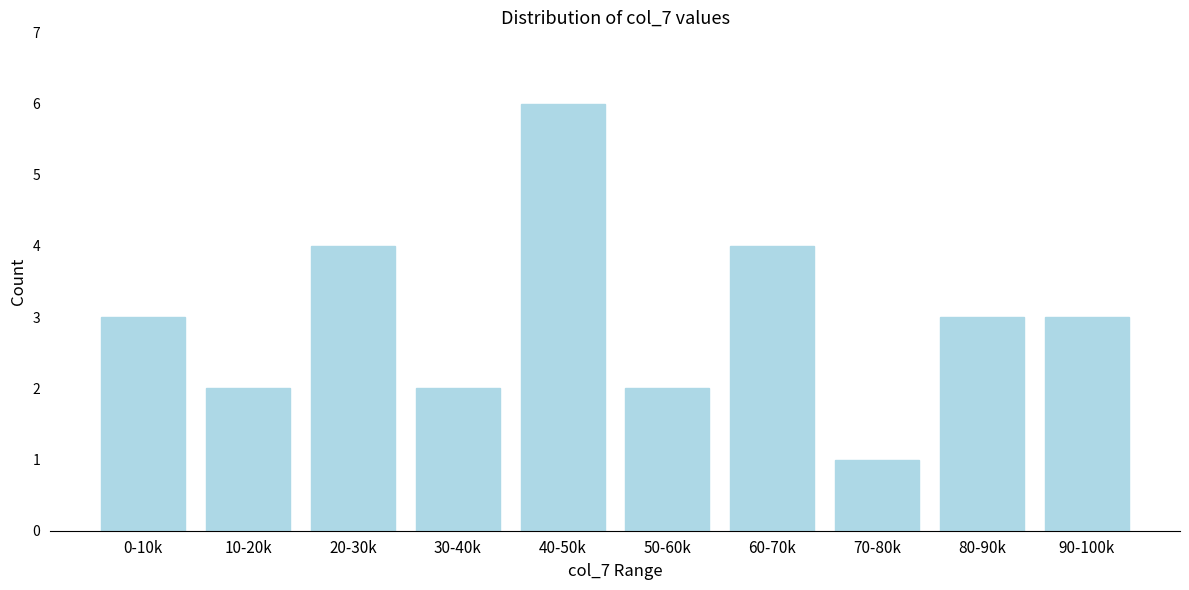

Reading left to right, extract all data points from this chart.

3	2	4	2	6	2	4	1	3	3